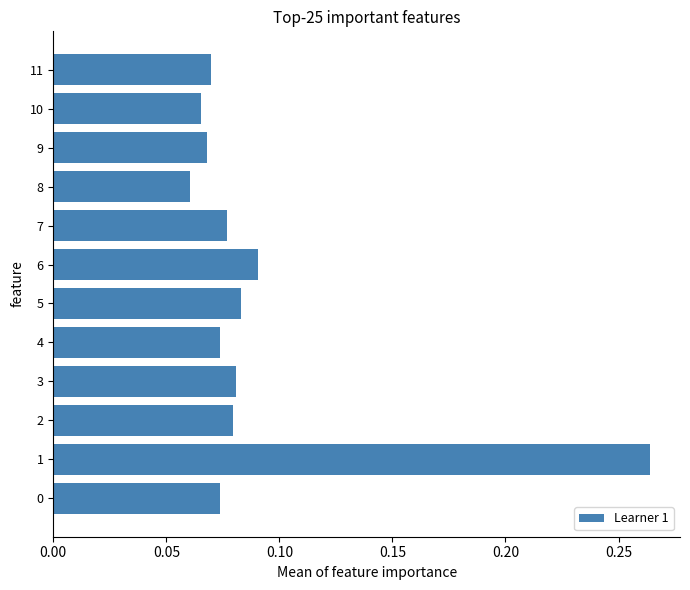

Is it true that the value at 6 is 0.0?

False